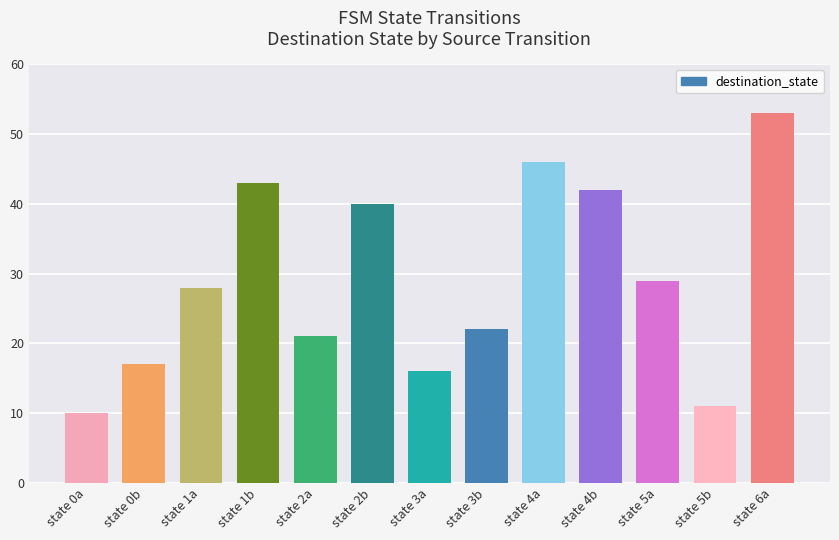

Which has a higher value, state 3b or state 1b?

state 1b